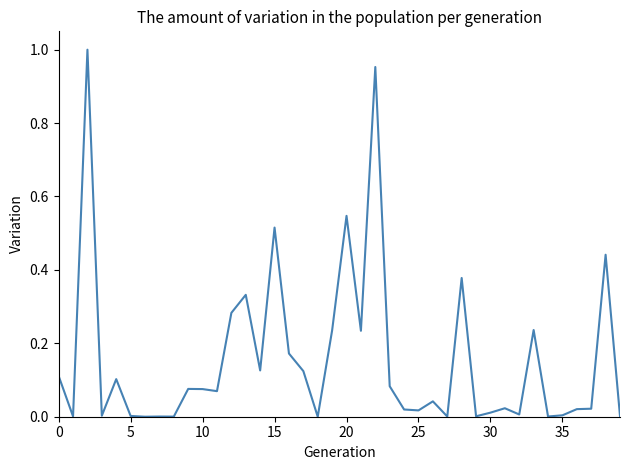

Does the chart have visible grid lines?

No